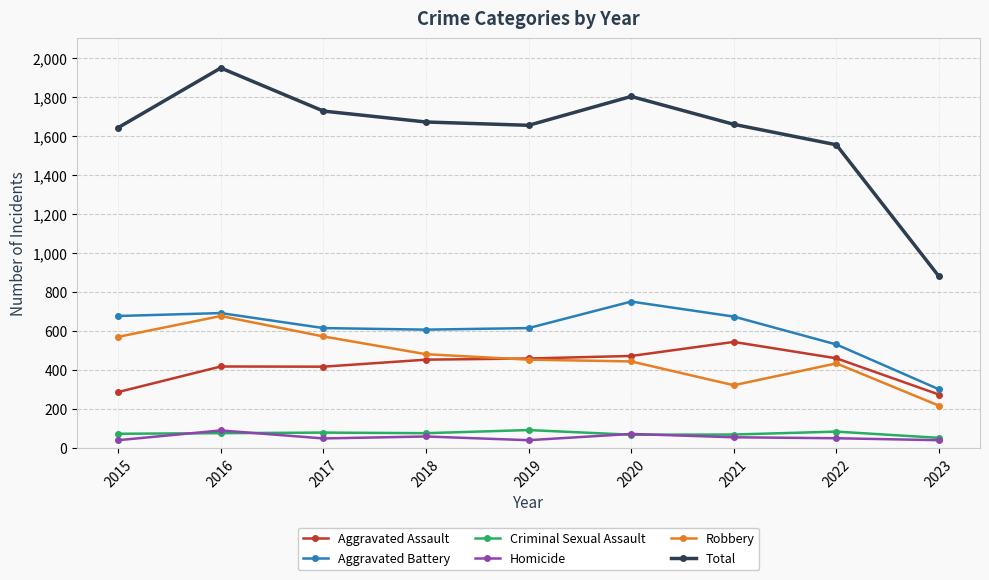

Is it true that Criminal Sexual Assault equals 72 at 2015?

True